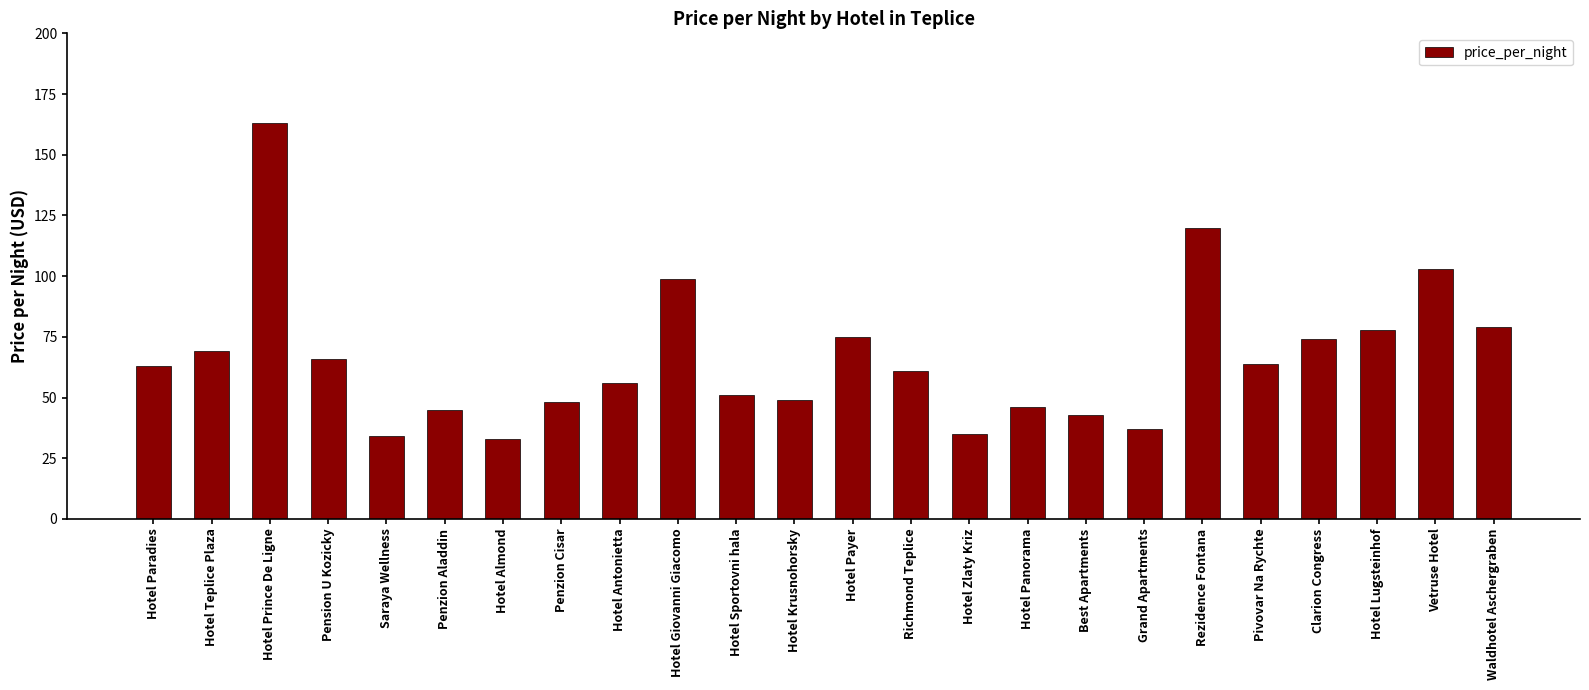

Count the number of categories in the chart.

24